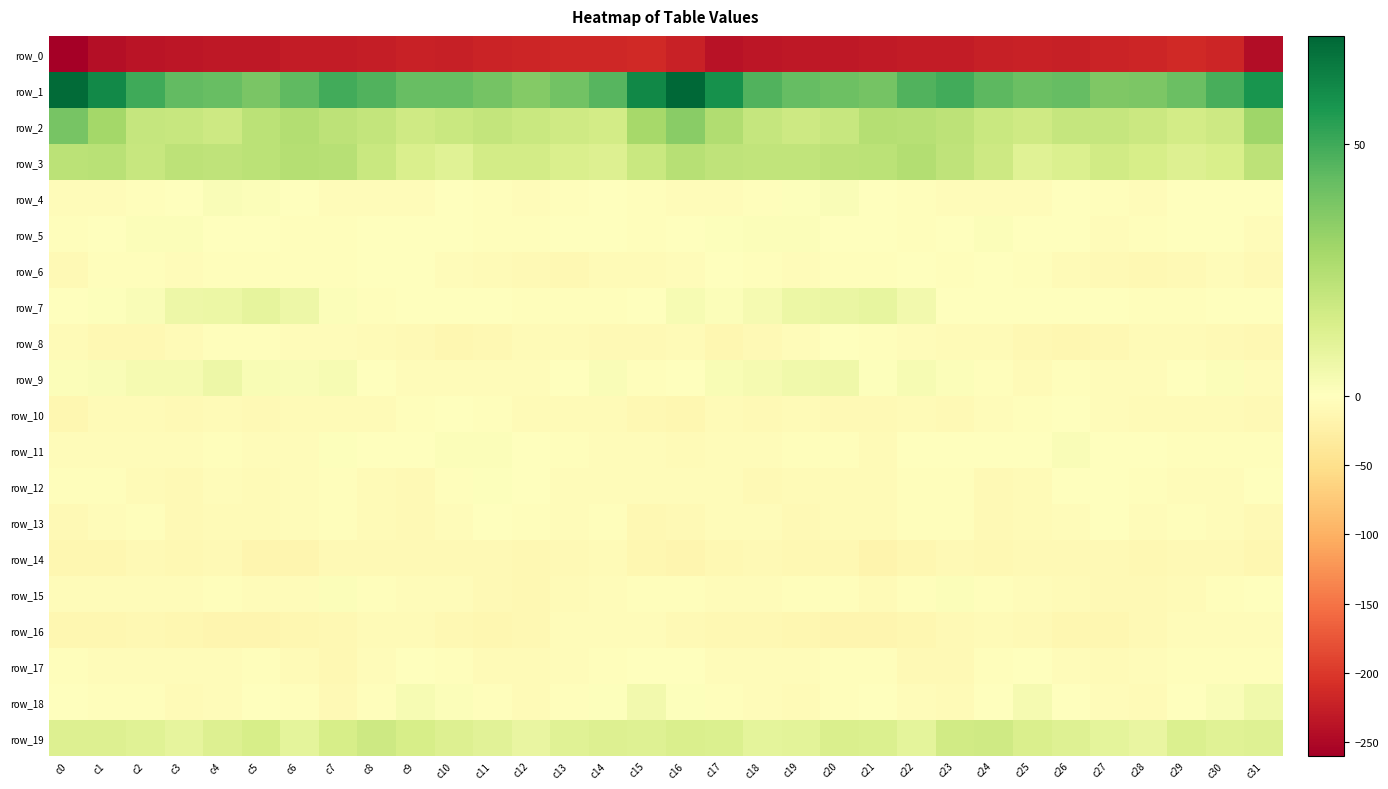

Is it true that row_0 equals -131.1 at c2?

False